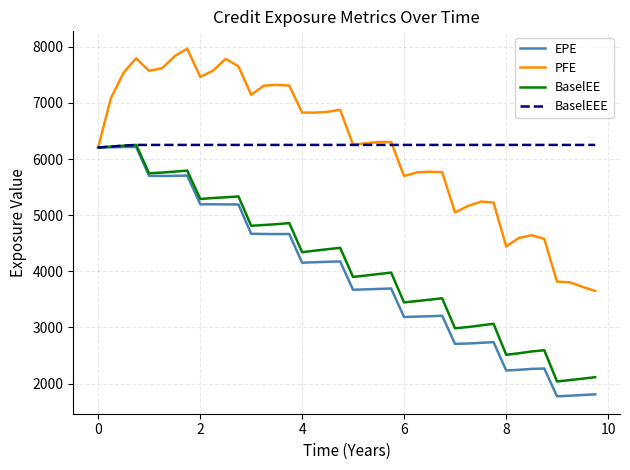

Which series has the largest range (max minus min)?

EPE